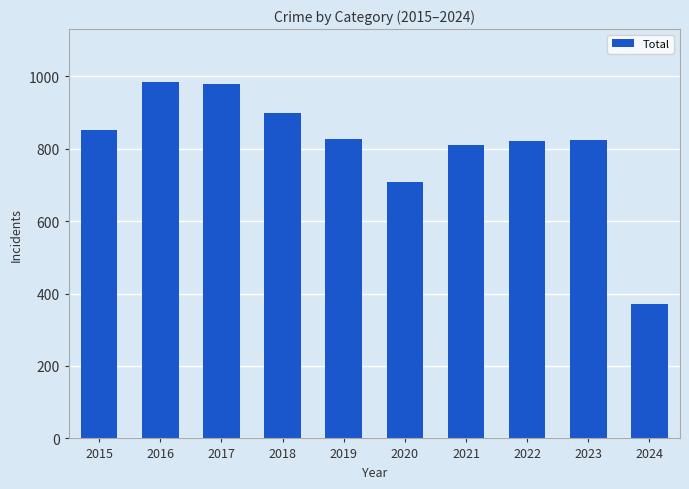

What is the greatest value displayed?

983